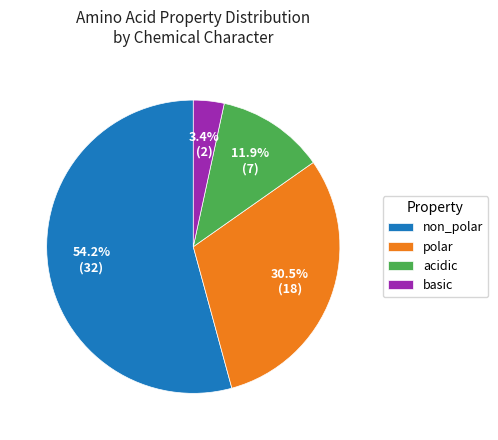

How many slices are in this pie chart?

4